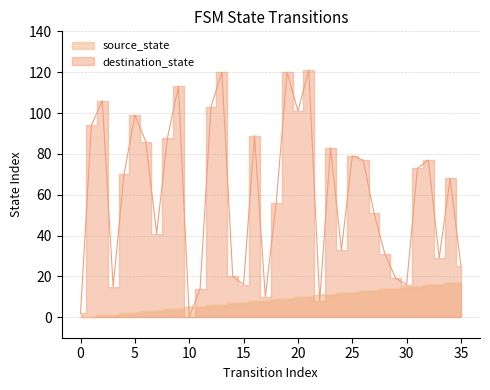

What is the sum of the source_state values at 15 and 31?

22